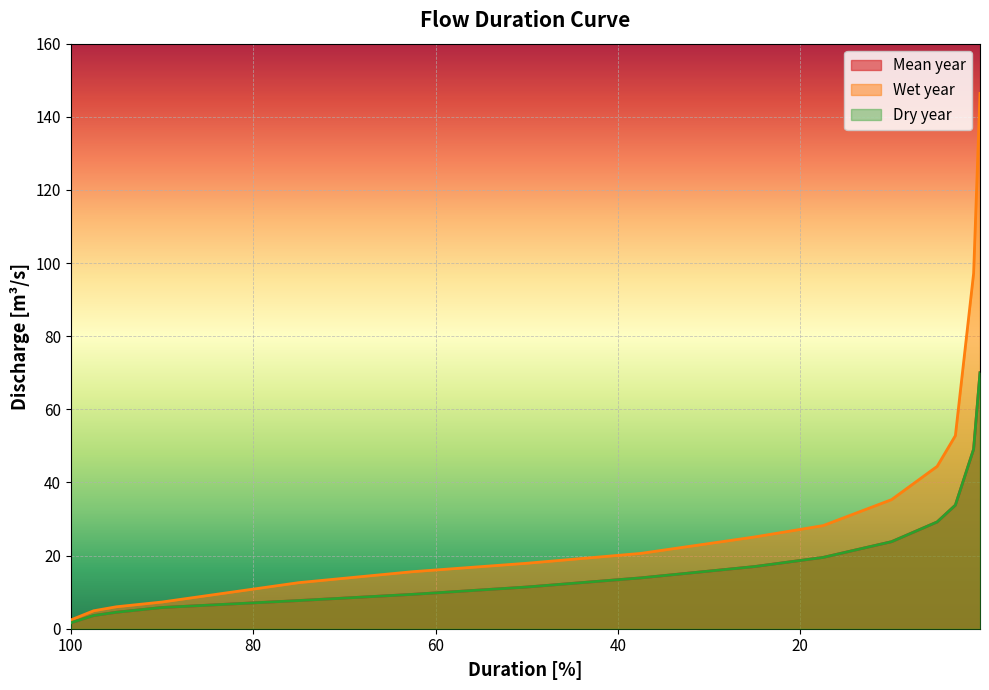

What is the average value of the Wet year series?

34.4